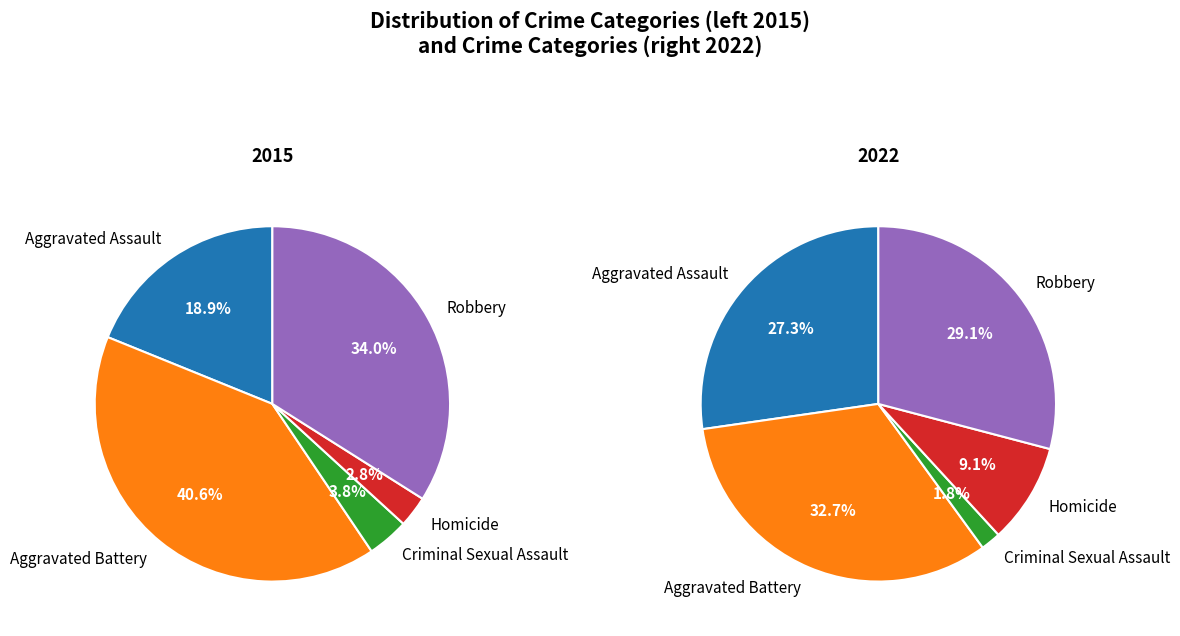

True or false: Criminal Sexual Assault accounts for 12% of the total.

False